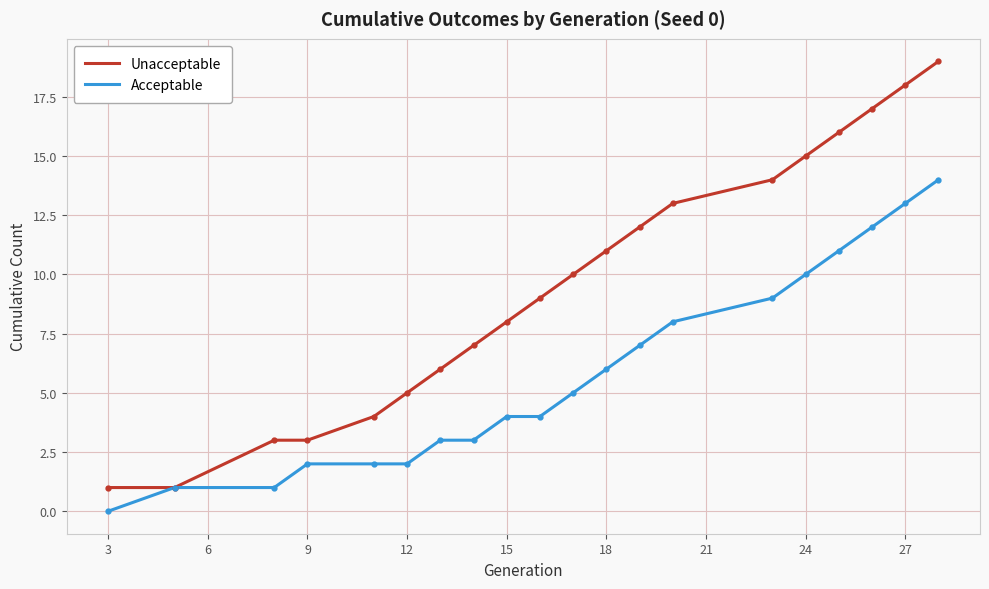

List the series in order of their peak value, highest first.

Unacceptable, Acceptable